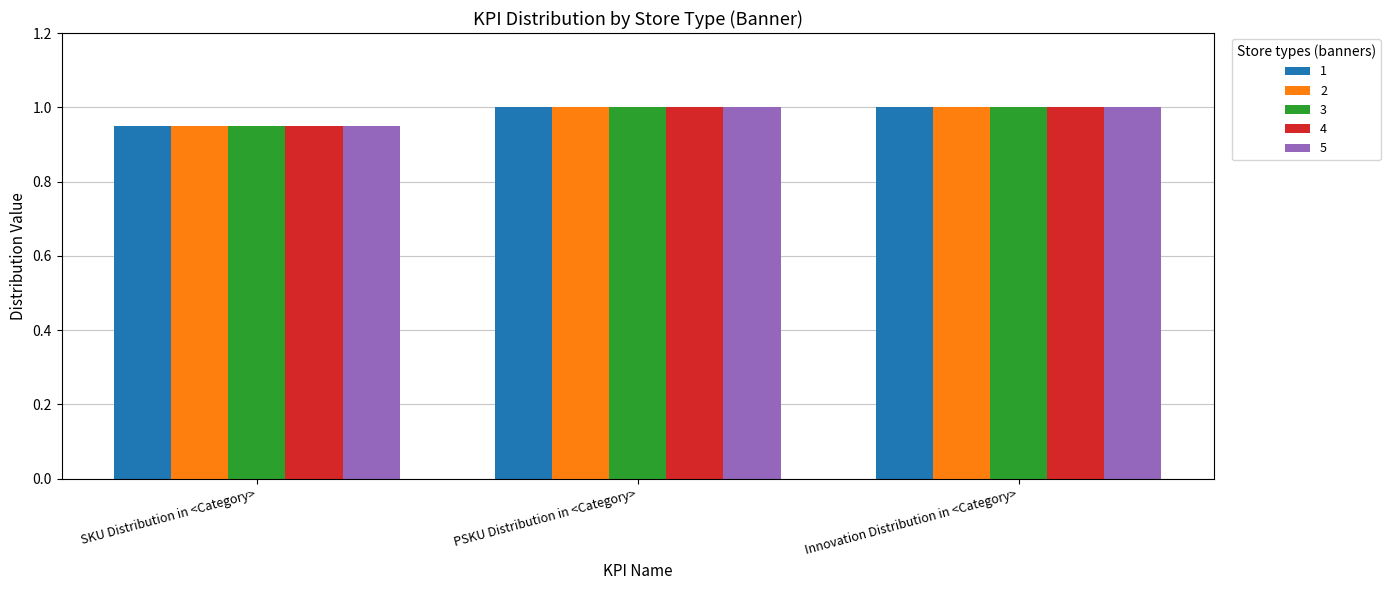

Where is 2 nearest to the value 0?

SKU Distribution in <Category>